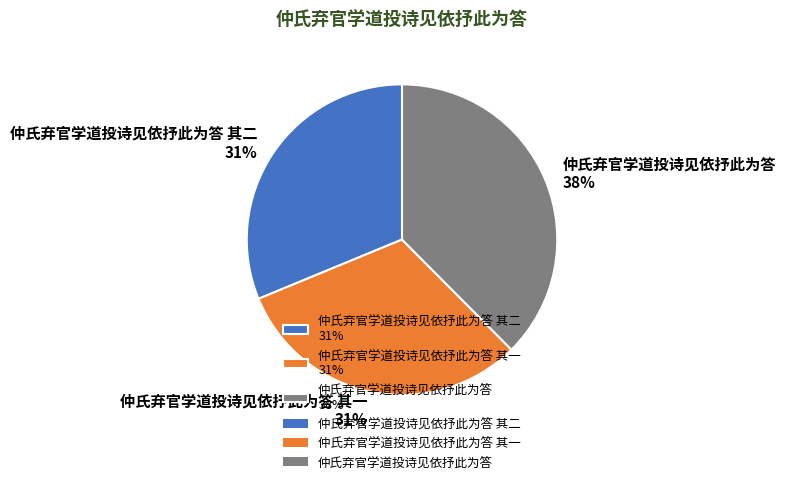

To the nearest percent, what percentage of the pie is 仲氏弃官学道投诗见依抒此为答 其二 31%?

31%